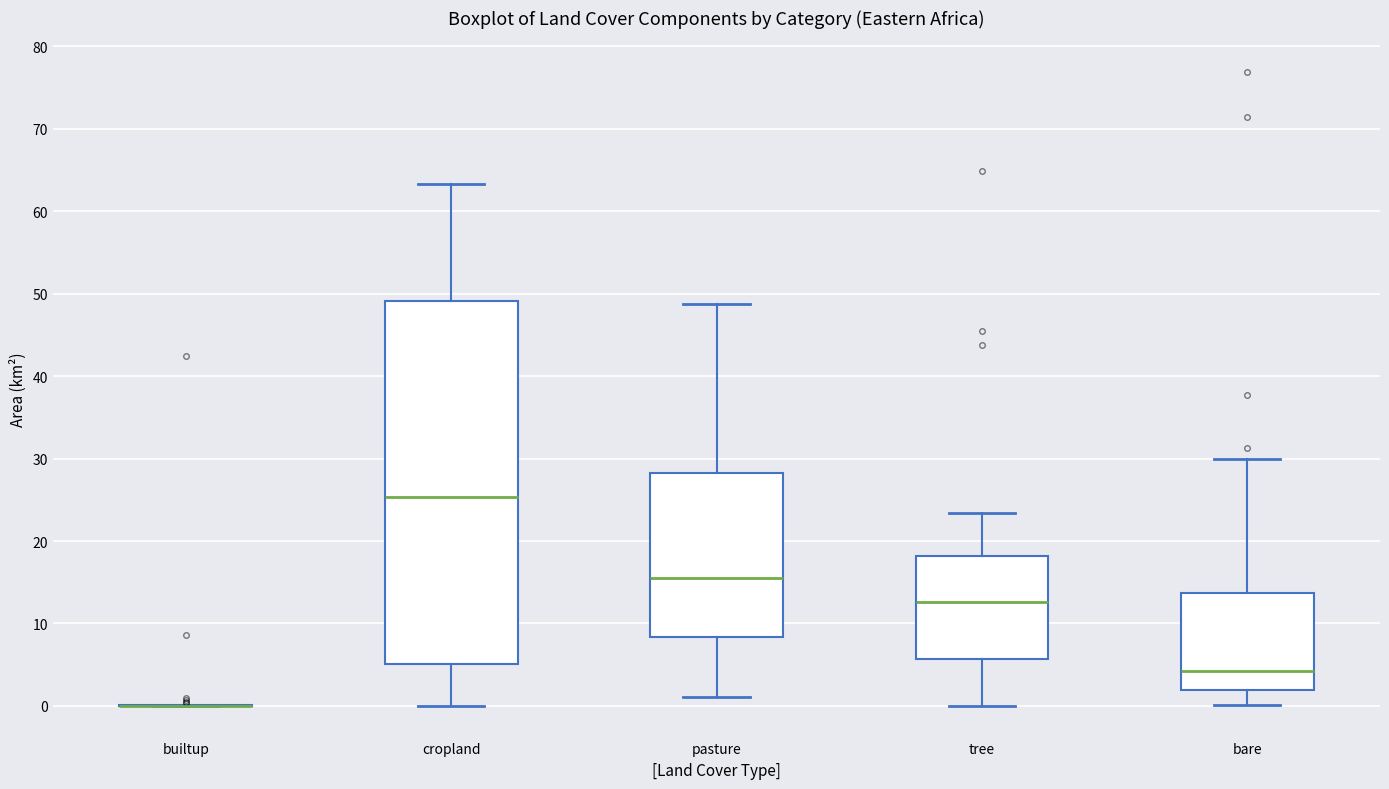

Reading left to right, read every box against the y-axis: the position of its median line, the range the box covers, and the ends of its whiskers. The values are not printed on the chart, so give them approximately, as read against the axis.

builtup: box collapsed to a line at 0, whiskers 0 to 0
cropland: median 25, box 5 to 49, whiskers 0 to 63
pasture: median 16, box 8 to 28, whiskers 1 to 49
tree: median 13, box 6 to 18, whiskers 0 to 23
bare: median 4, box 2 to 14, whiskers 0 to 30